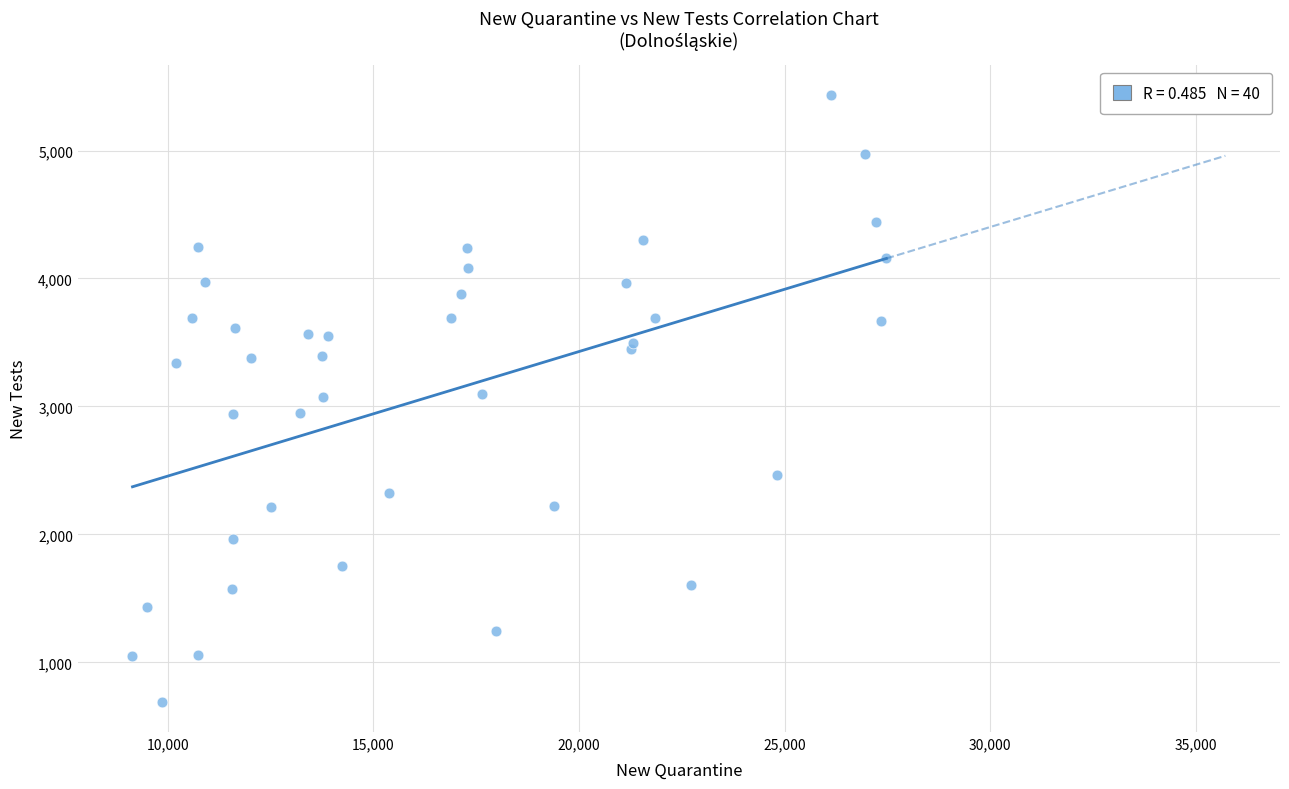

What is the range of X values (max minus min)?

18332